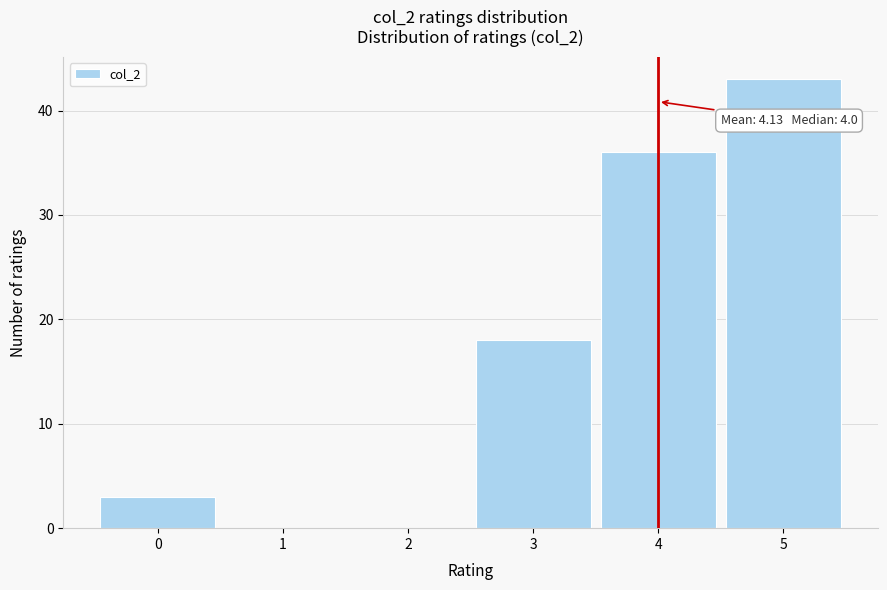

Over which range of the x-axis is the bar tallest?

4.5 to 5.5